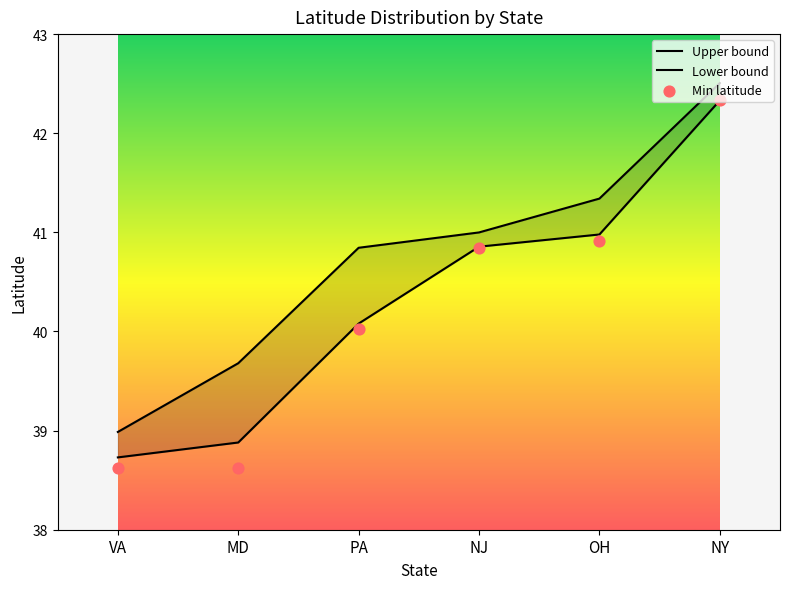

Which series has the largest total across all categories?

Upper bound